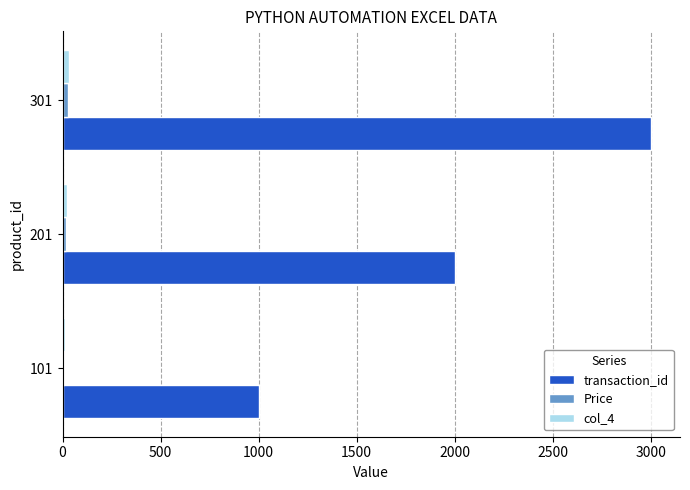

What is the maximum value shown in the chart?

3000